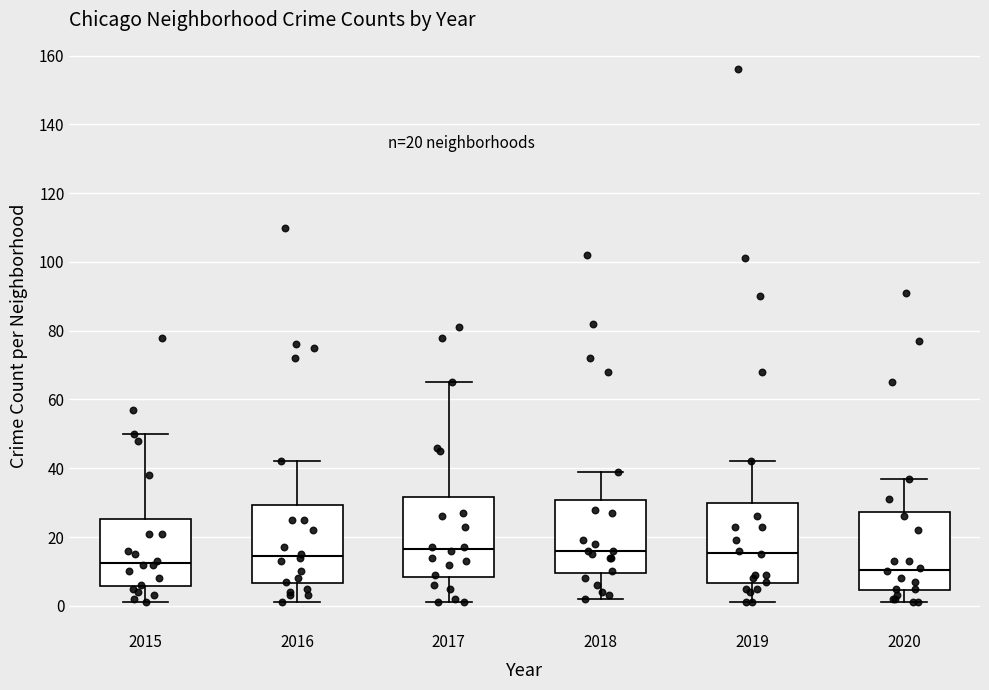

Which box has the lowest median line?

2020